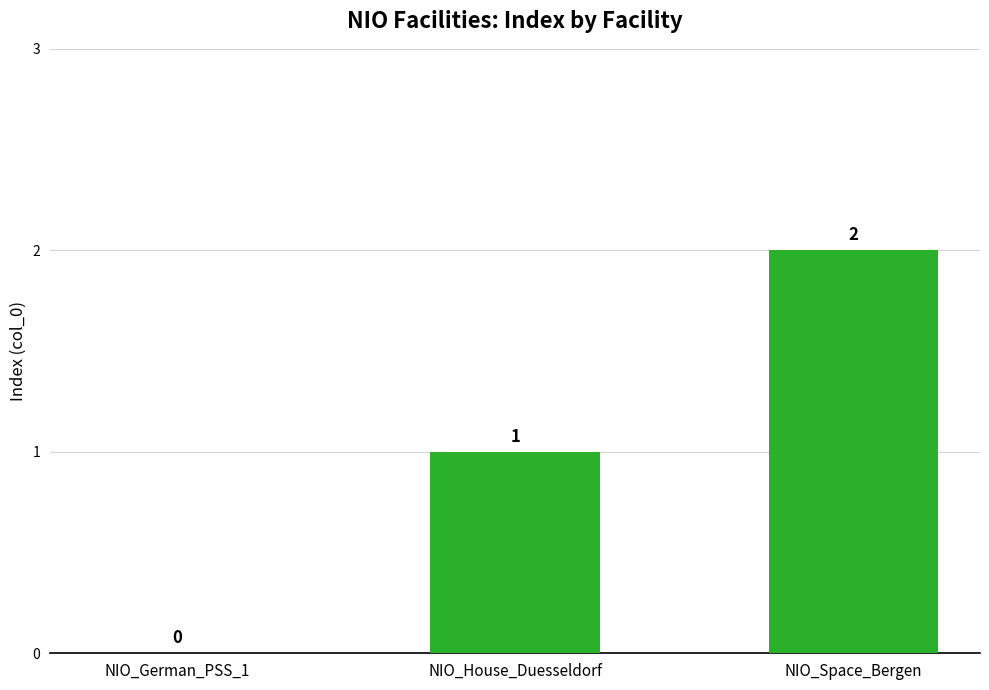

Does the chart contain stacked bars?

No